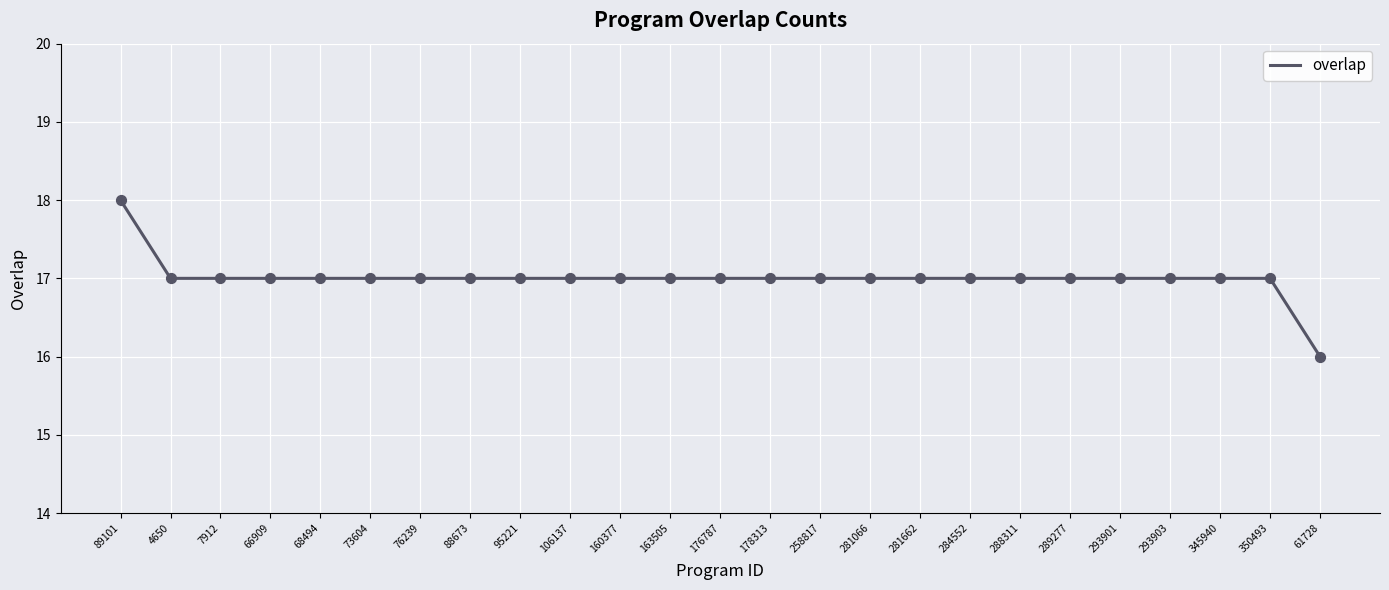

Approximately how many times larger is the value at 288311 compared to 176787?

1.0